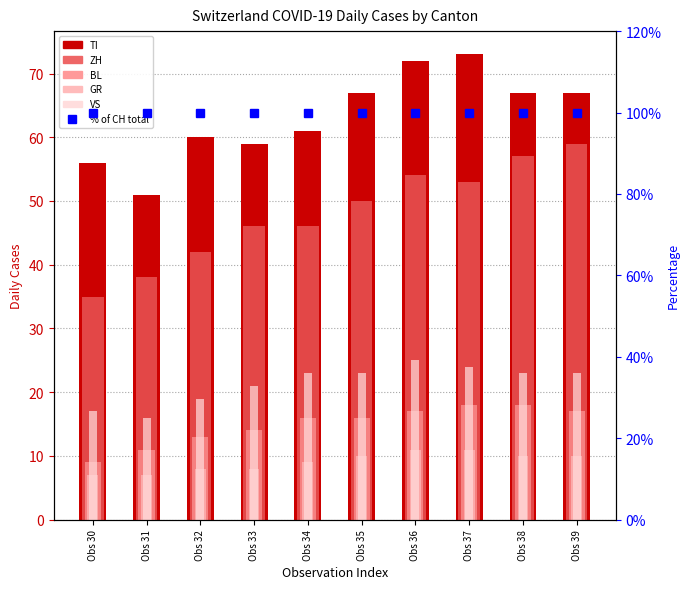

Are the bars grouped side by side (vs. stacked)?

Yes